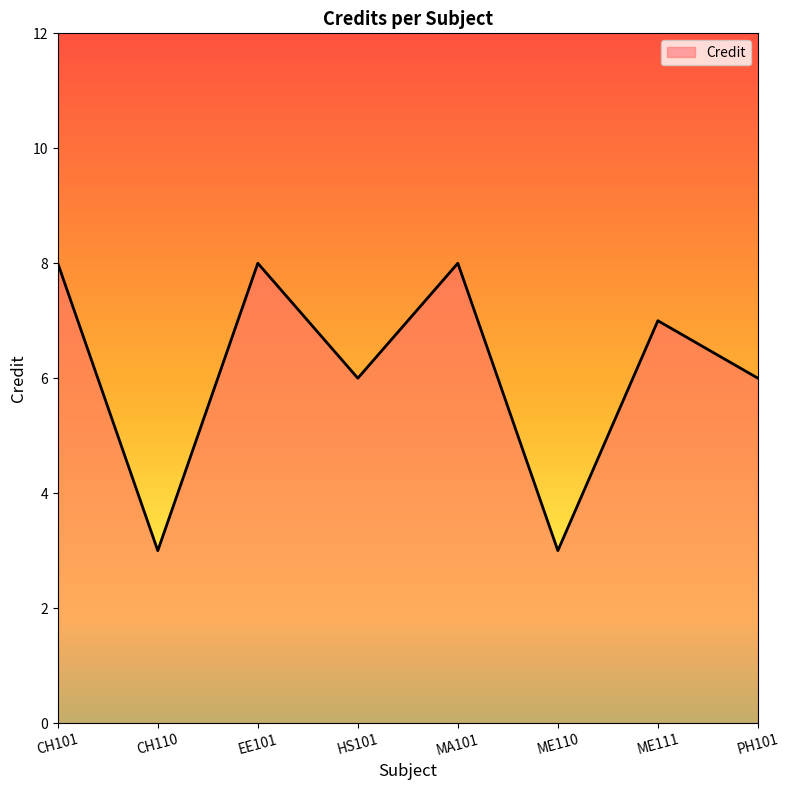

The value at PH101 is 3. True or false?

False